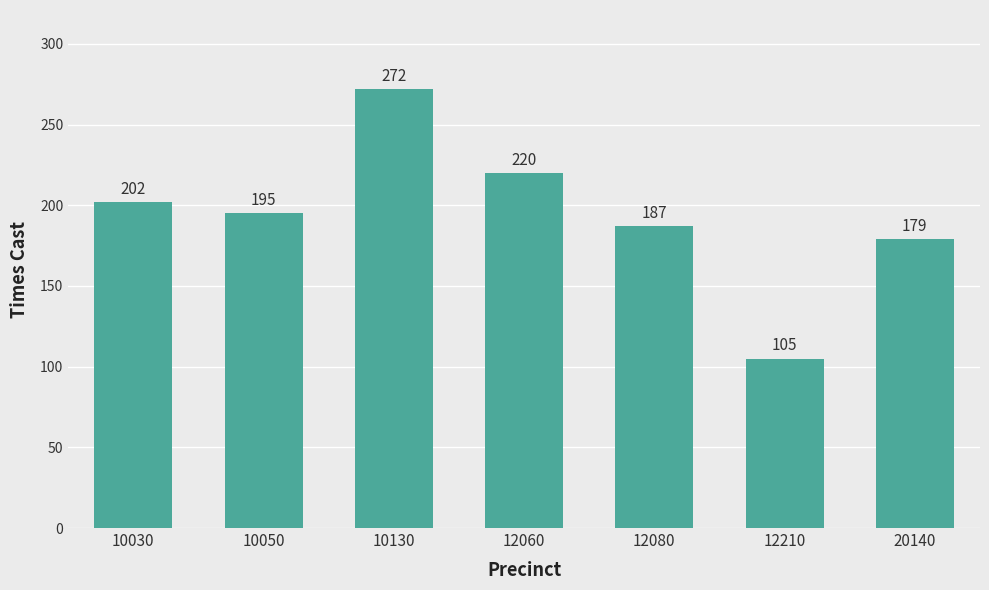

List the labels in order of value, largest first.

10130, 12060, 10030, 10050, 12080, 20140, 12210